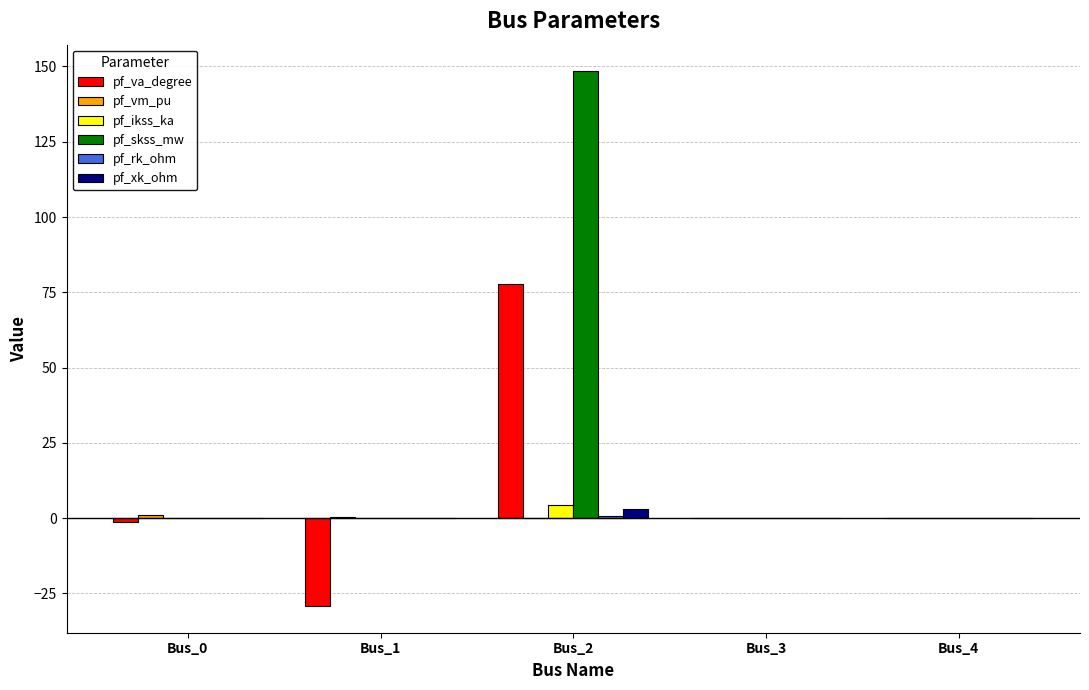

What is the difference between the pf_xk_ohm values at Bus_3 and Bus_2?

2.9